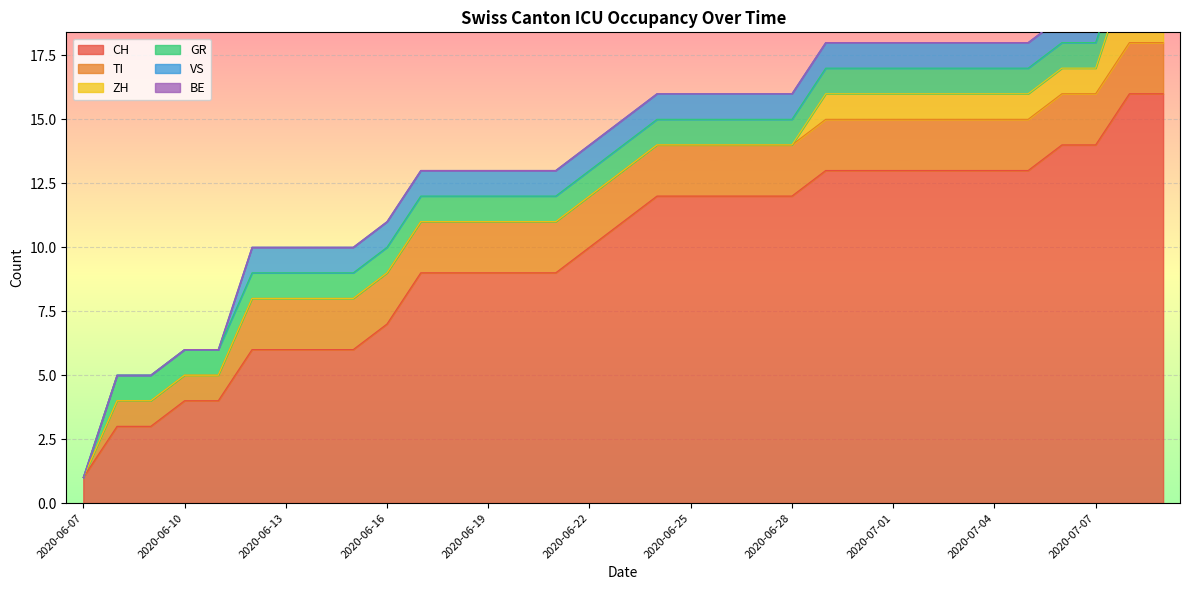

What is the sum of the VS values at 2020-06-14 and 2020-06-12?

2